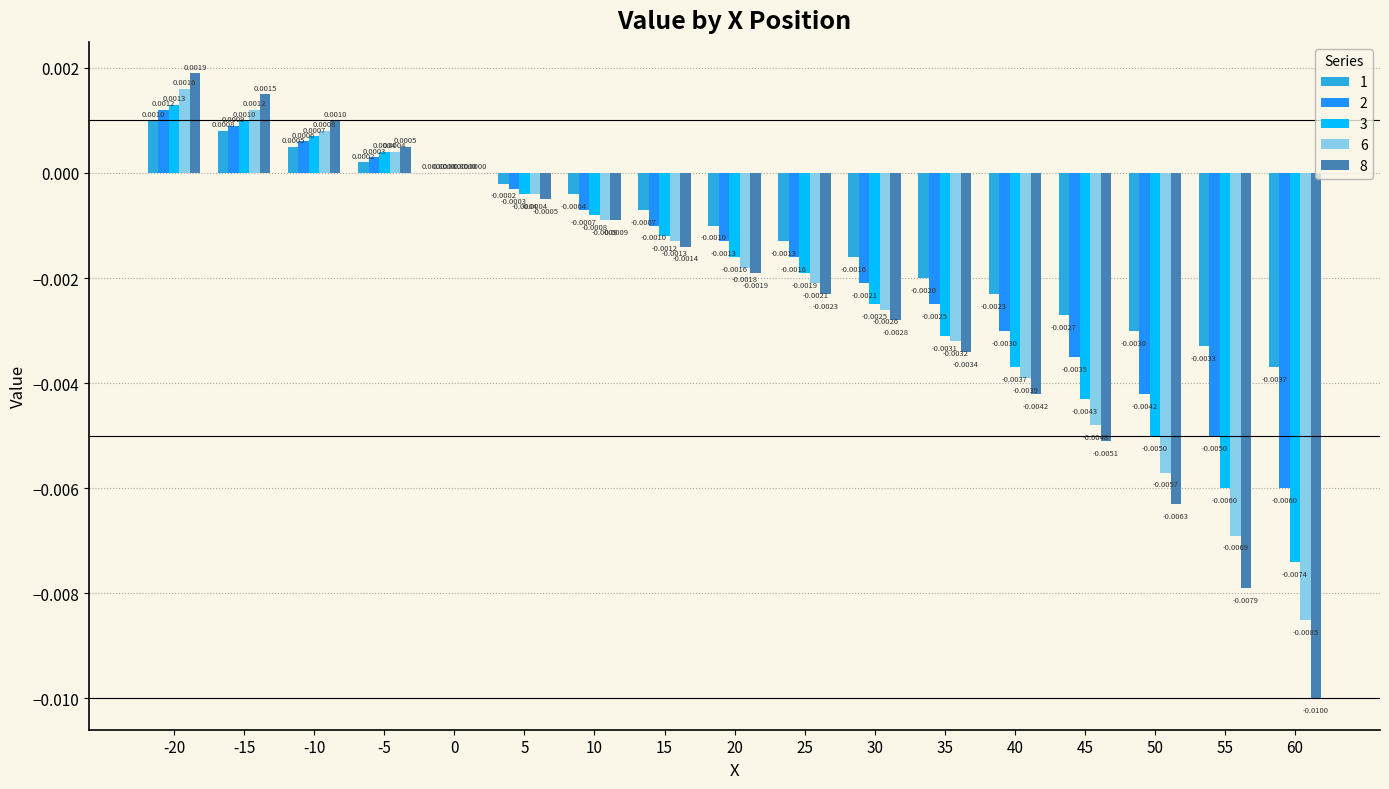

Are the bars horizontal?

No